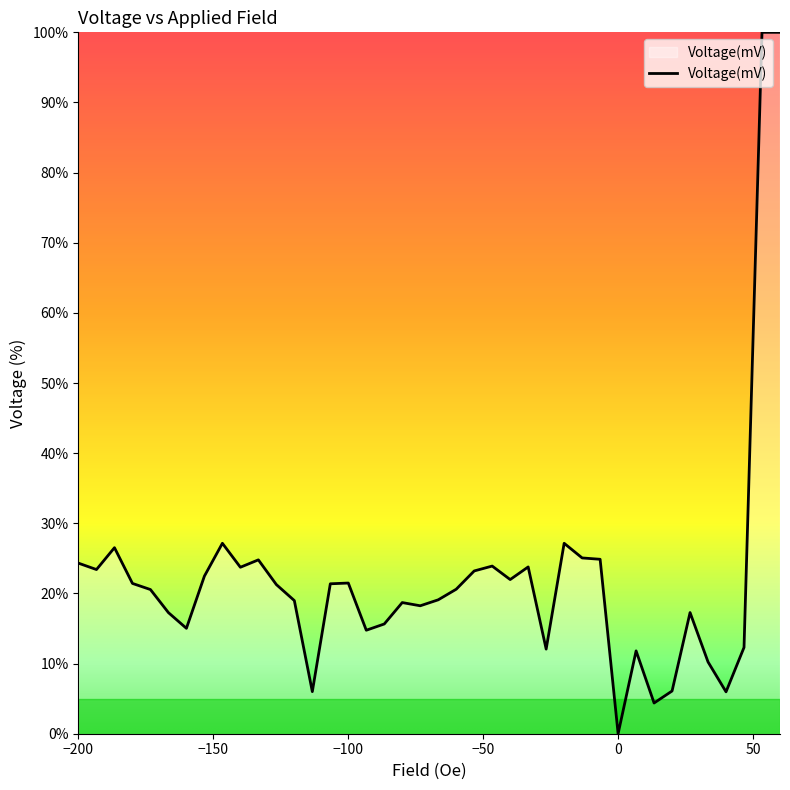

What is the maximum value shown in the chart?

100.0